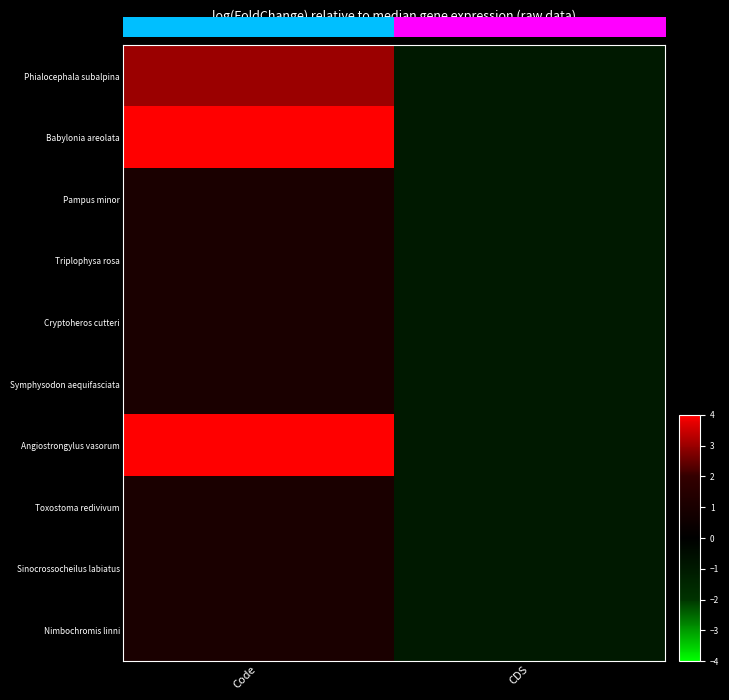

Which category has the highest value across all series?

Code